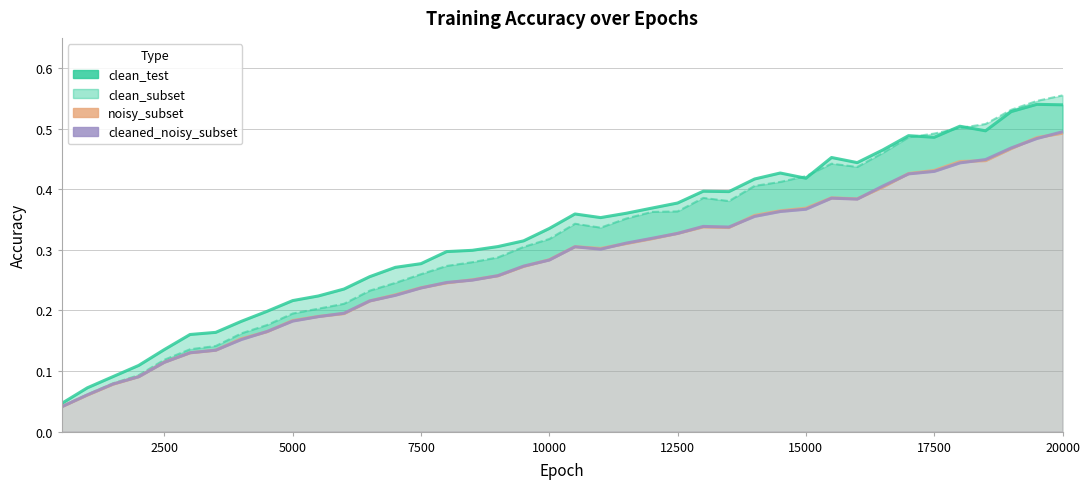

How many lines are shown in the chart?

4